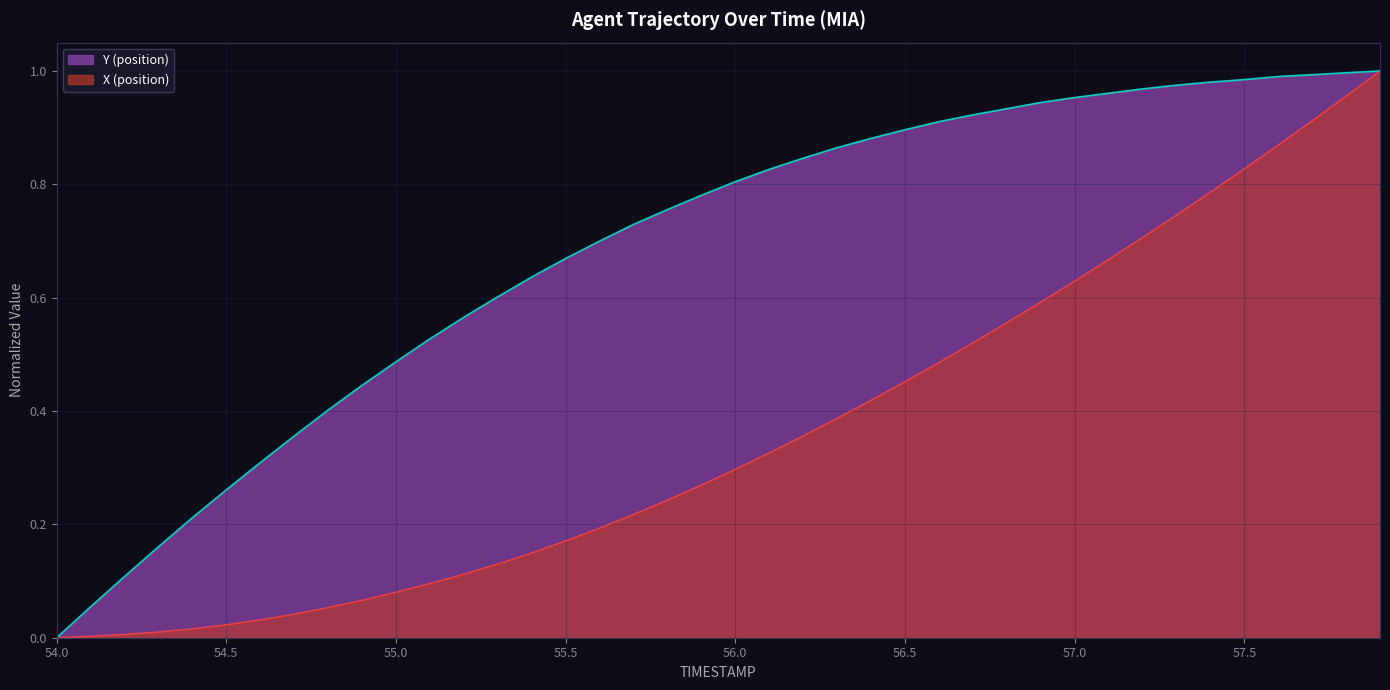

How many lines are shown in the chart?

2